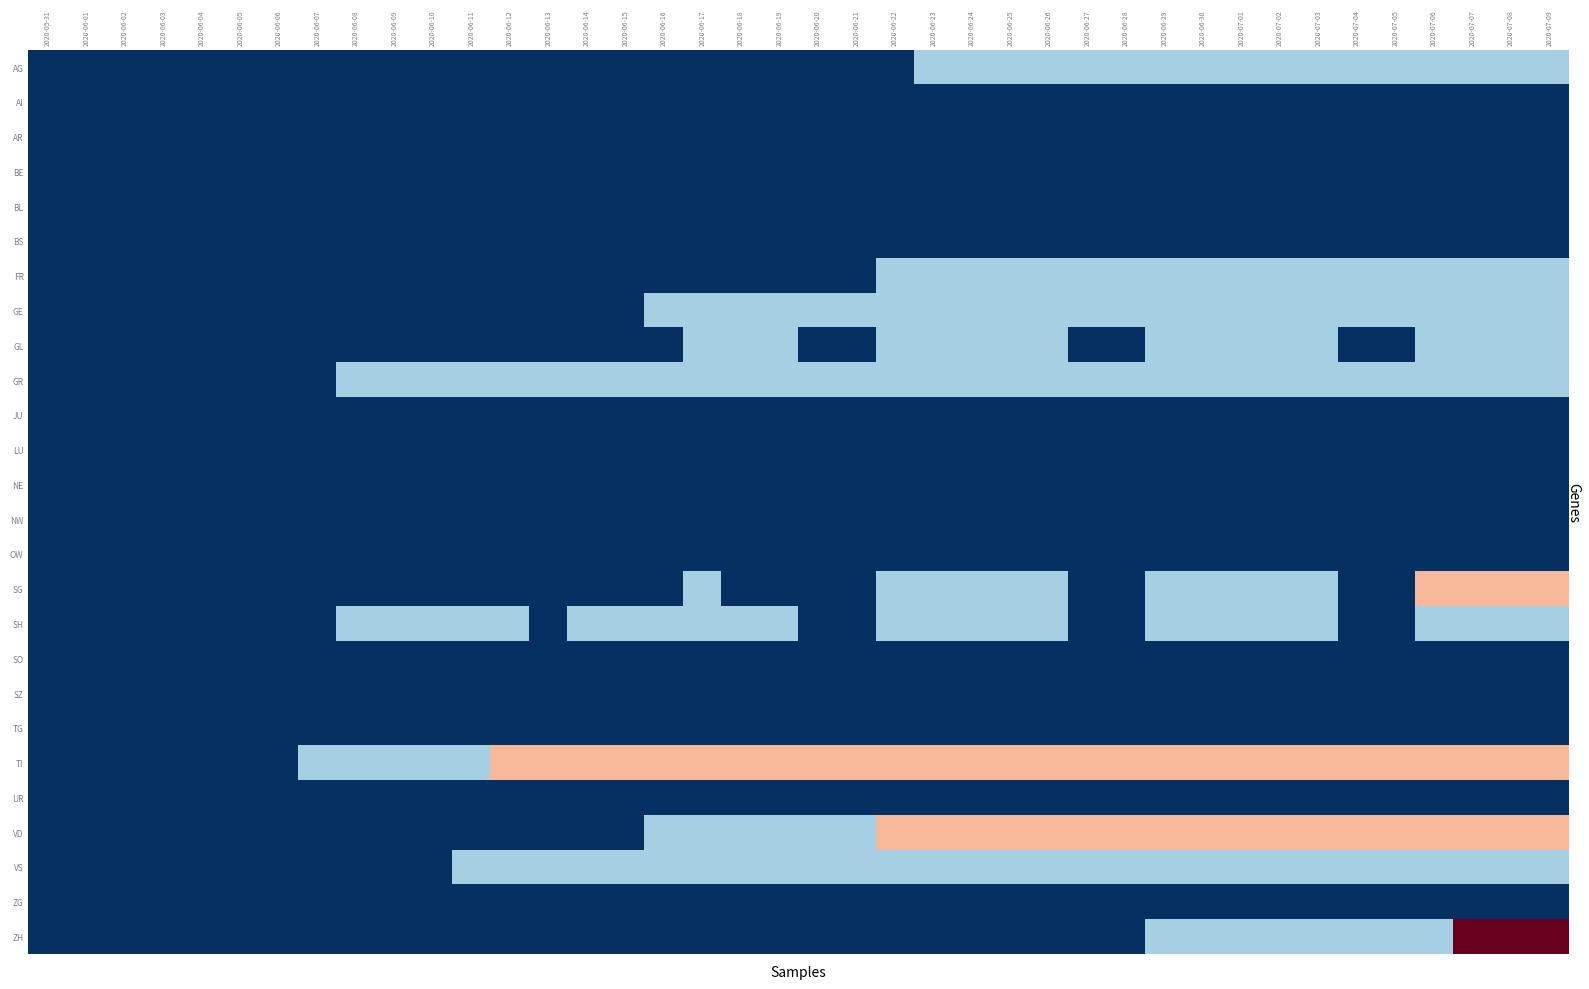

Which series changed the most between 2020-06-12 and 2020-06-17?

GE